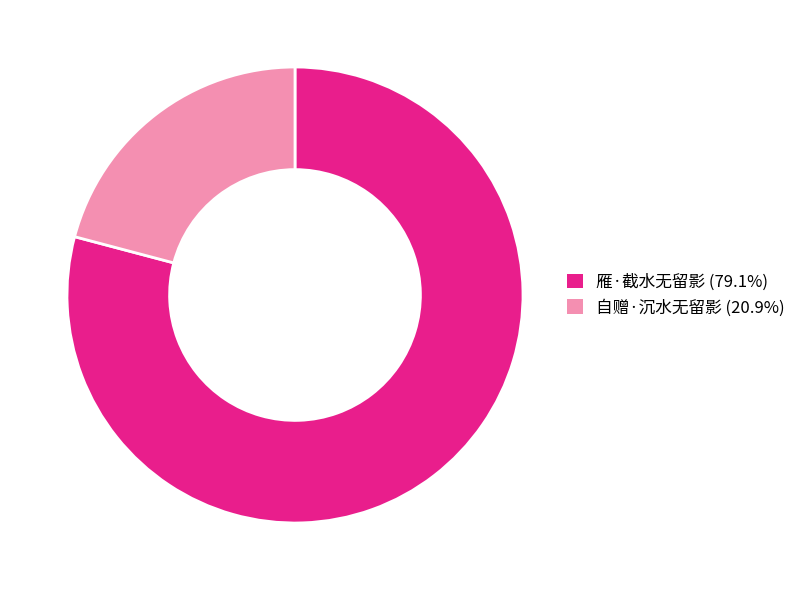

Is there any slice that represents more than half of the pie?

Yes